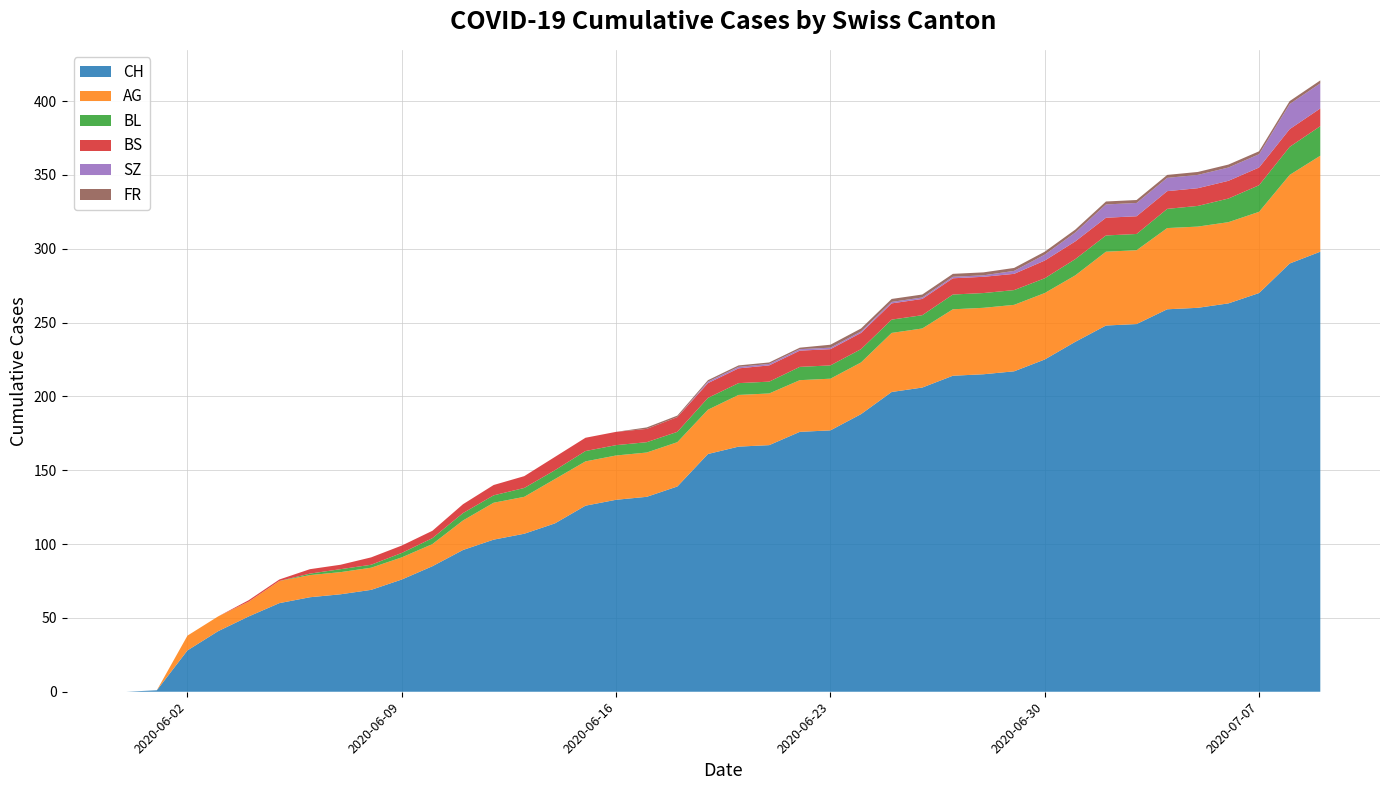

Reading left to right, extract all data points from this chart.

CH: 0	1	28	41	51	60	64	66	69	76	85	96	103	107	114	126	130	132	139	161	166	167	176	177	188	203	206	214	215	217	225	237	248	249	259	260	263	270	290	298
AG: 0	0	10	10	10	15	15	15	15	15	15	20	25	25	30	30	30	30	30	30	35	35	35	35	35	40	40	45	45	45	45	45	50	50	55	55	55	55	60	65
BL: 0	0	0	0	0	0	1	2	2	3	4	5	5	6	6	7	7	7	7	8	8	8	9	9	9	9	9	10	10	10	10	11	11	11	13	14	16	18	19	20
BS: 0	0	0	0	1	1	3	3	5	5	5	6	7	8	9	9	9	9	10	10	10	11	11	11	11	11	11	11	11	11	12	12	12	12	12	12	12	12	12	12
SZ: 0	0	0	0	0	0	0	0	0	0	0	0	0	0	0	0	0	0	0	1	1	1	1	1	1	1	1	1	1	2	4	6	9	9	9	9	9	9	17	17
FR: 0	0	0	0	0	0	0	0	0	0	0	0	0	0	0	0	0	1	1	1	1	1	1	2	2	2	2	2	2	2	2	2	2	2	2	2	2	2	2	2